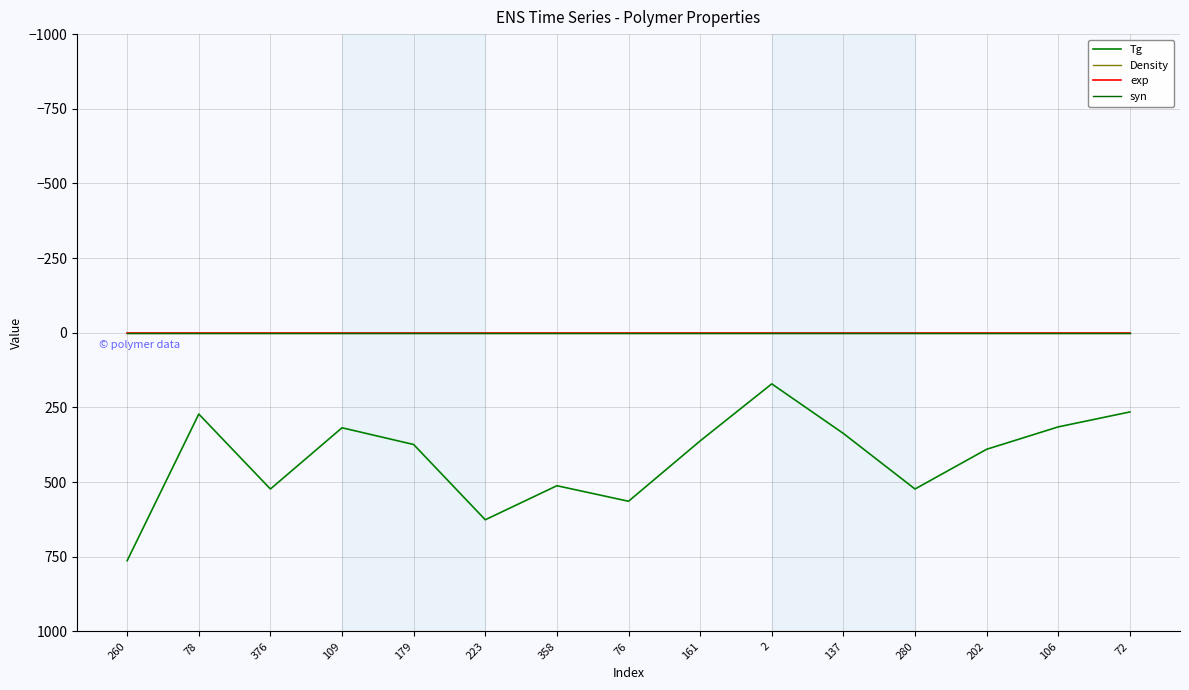

Which series has the largest total across all categories?

Tg